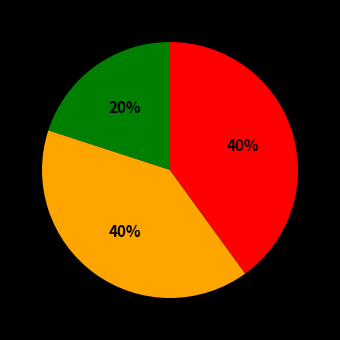

To the nearest percent, what is the average slice percentage?

33%